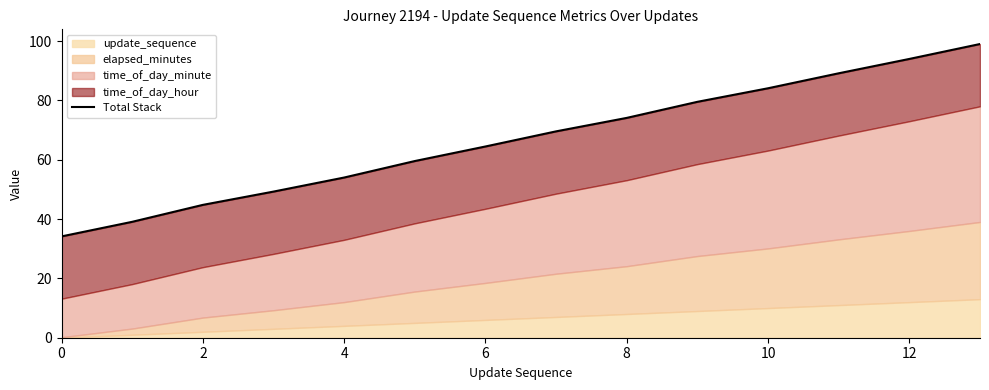

Which has a higher value, 10 or 9?

10